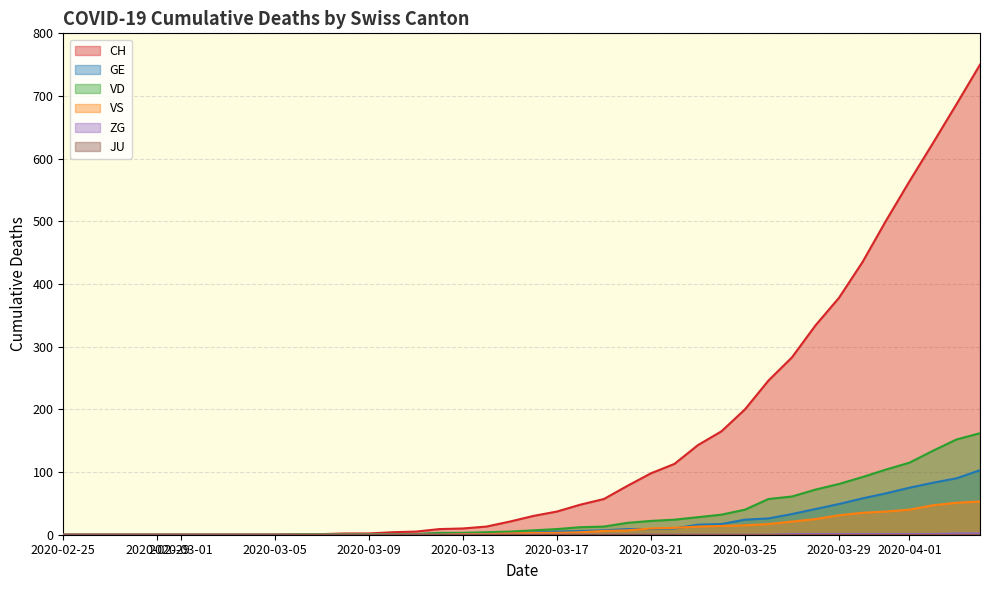

What is the maximum value shown in the chart?

750